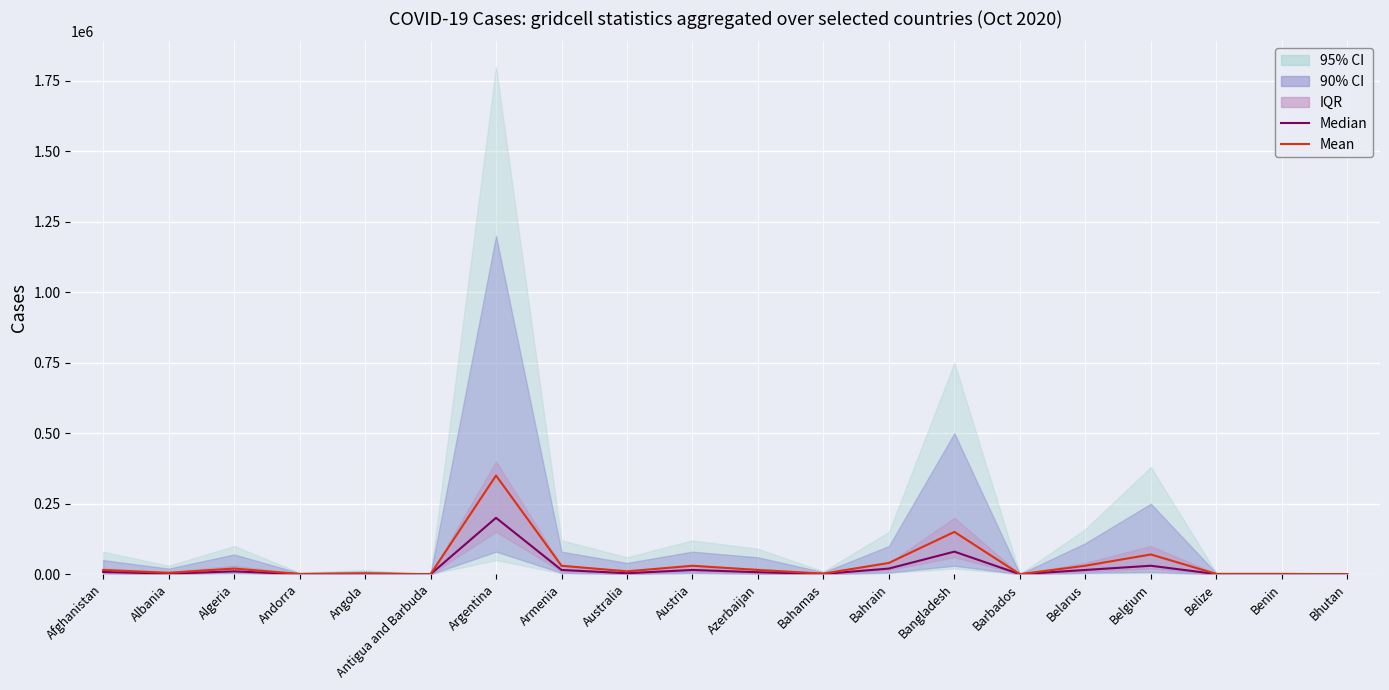

The Mean series shows 75 at Barbados. True or false?

False